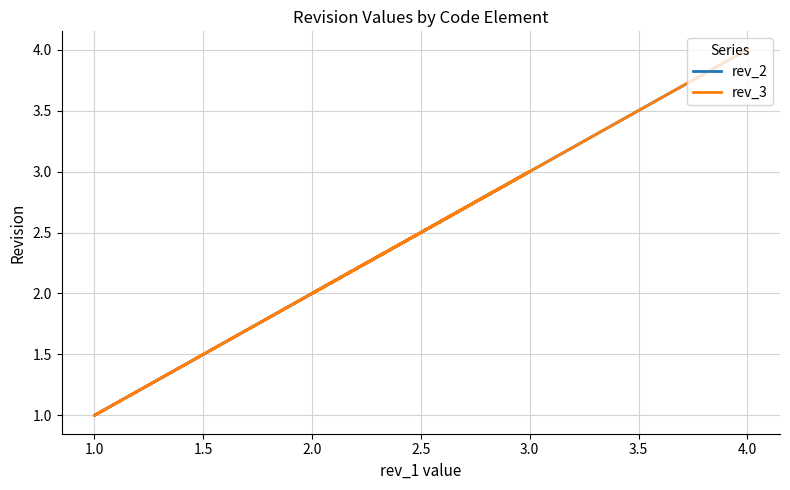

What is the difference between the second highest and second lowest values in the rev_3 series?

2